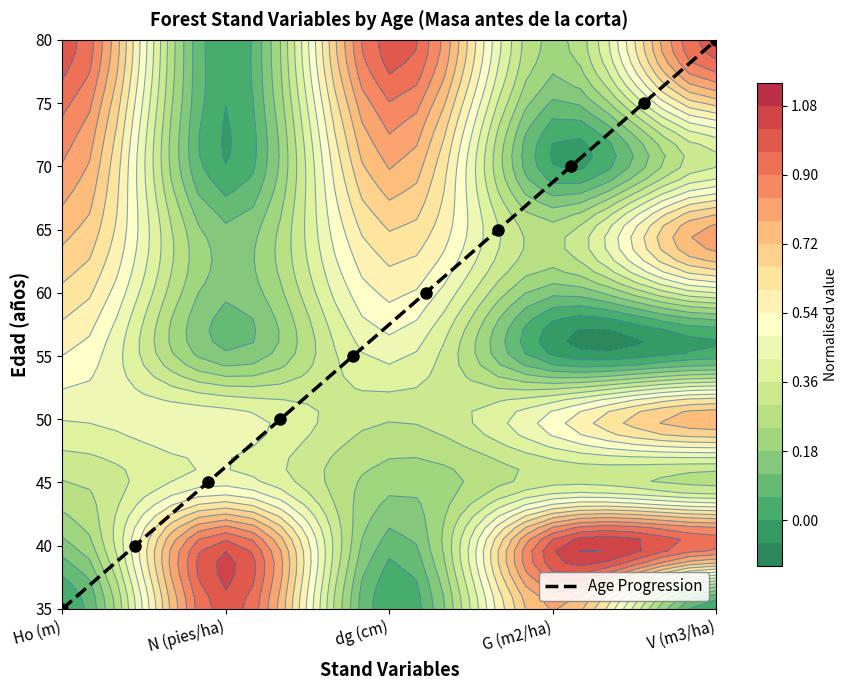

Count the values in the range 2 to 7.

6